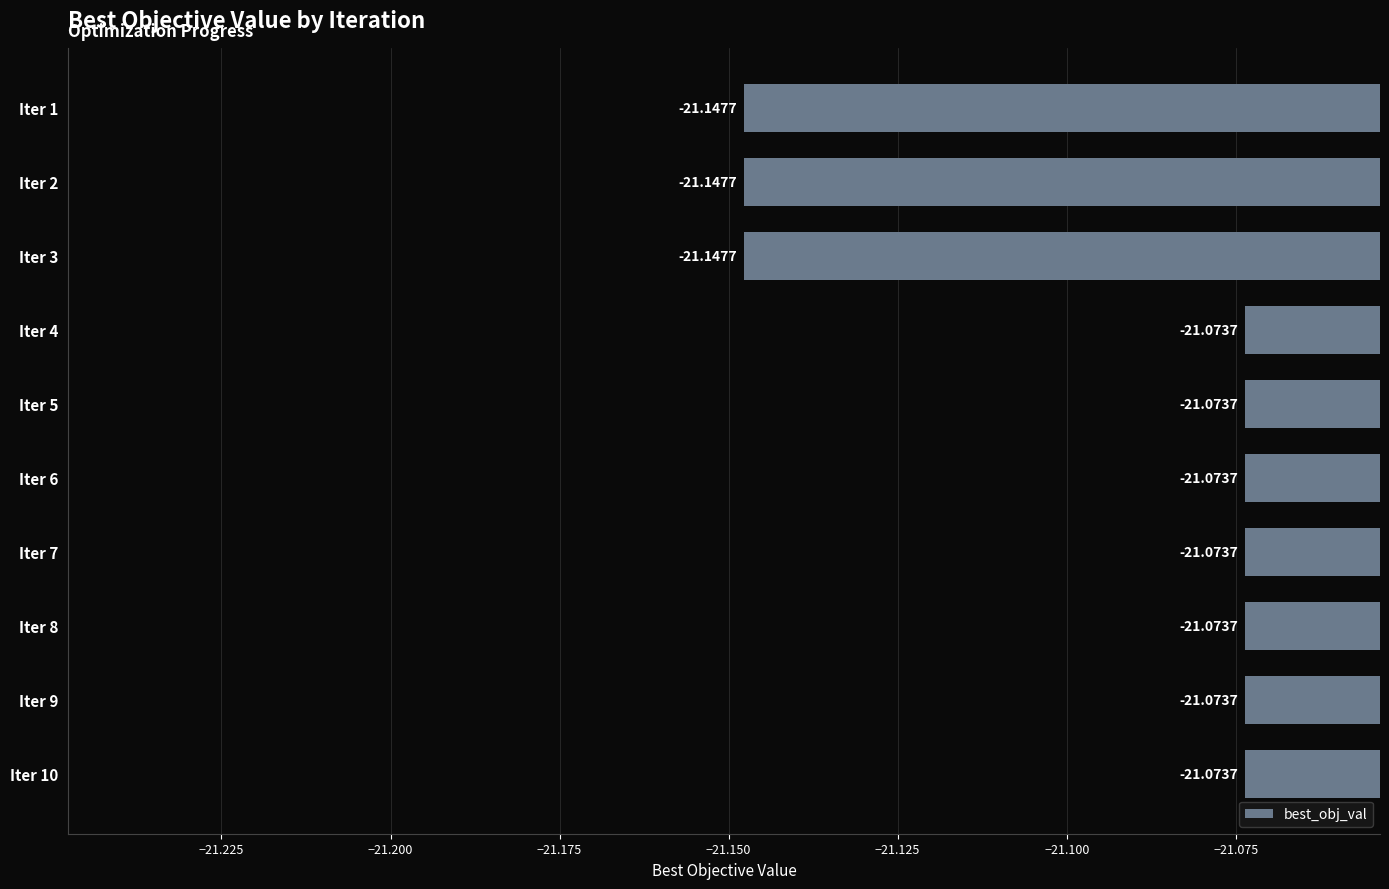

What is the sum of the values at Iter 2 and Iter 5?

-42.2